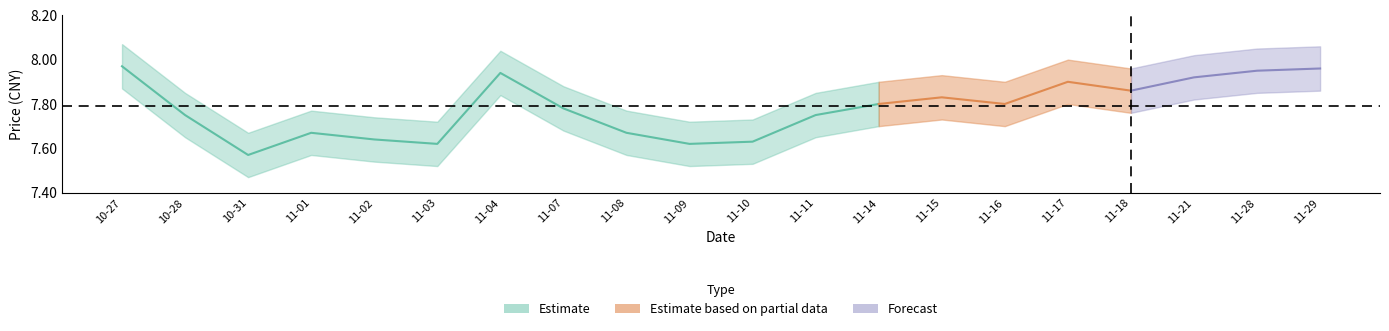

Reading left to right, list all the values displayed in this chart.

price: 2022-10-27=8.0	2022-10-28=7.8	2022-10-31=7.6	2022-11-01=7.7	2022-11-02=7.6	2022-11-03=7.6	2022-11-04=7.9	2022-11-07=7.8	2022-11-08=7.7	2022-11-09=7.6	2022-11-10=7.6	2022-11-11=7.8	2022-11-14=7.8	2022-11-15=7.8	2022-11-16=7.8	2022-11-17=7.9	2022-11-18=7.9	2022-11-21=7.9	2022-11-28=8.0	2022-11-29=8.0
price_upper: 2022-10-27=8.1	2022-10-28=7.8	2022-10-31=7.7	2022-11-01=7.8	2022-11-02=7.7	2022-11-03=7.7	2022-11-04=8.0	2022-11-07=7.9	2022-11-08=7.8	2022-11-09=7.7	2022-11-10=7.7	2022-11-11=7.8	2022-11-14=7.9	2022-11-15=7.9	2022-11-16=7.9	2022-11-17=8.0	2022-11-18=8.0	2022-11-21=8.0	2022-11-28=8.1	2022-11-29=8.1
price_lower: 2022-10-27=7.9	2022-10-28=7.7	2022-10-31=7.5	2022-11-01=7.6	2022-11-02=7.5	2022-11-03=7.5	2022-11-04=7.8	2022-11-07=7.7	2022-11-08=7.6	2022-11-09=7.5	2022-11-10=7.5	2022-11-11=7.7	2022-11-14=7.7	2022-11-15=7.7	2022-11-16=7.7	2022-11-17=7.8	2022-11-18=7.8	2022-11-21=7.8	2022-11-28=7.8	2022-11-29=7.9
t_change: 2022-10-27=0.2	2022-10-28=0.2	2022-10-31=0.2	2022-11-01=0.2	2022-11-02=0.2	2022-11-03=0.2	2022-11-04=0.3	2022-11-07=0.3	2022-11-08=0.2	2022-11-09=0.1	2022-11-10=0.2	2022-11-11=0.3	2022-11-14=0.2	2022-11-15=0.2	2022-11-16=0.2	2022-11-17=0.2	2022-11-18=0.2	2022-11-21=0.2	2022-11-28=0.3	2022-11-29=0.3
t_change_upper: 2022-10-27=0.2	2022-10-28=0.2	2022-10-31=0.2	2022-11-01=0.3	2022-11-02=0.2	2022-11-03=0.3	2022-11-04=0.3	2022-11-07=0.4	2022-11-08=0.3	2022-11-09=0.2	2022-11-10=0.2	2022-11-11=0.4	2022-11-14=0.3	2022-11-15=0.3	2022-11-16=0.2	2022-11-17=0.2	2022-11-18=0.2	2022-11-21=0.2	2022-11-28=0.3	2022-11-29=0.4
t_change_lower: 2022-10-27=0.1	2022-10-28=0.1	2022-10-31=0.1	2022-11-01=0.2	2022-11-02=0.1	2022-11-03=0.2	2022-11-04=0.2	2022-11-07=0.3	2022-11-08=0.2	2022-11-09=0.1	2022-11-10=0.1	2022-11-11=0.3	2022-11-14=0.2	2022-11-15=0.2	2022-11-16=0.1	2022-11-17=0.1	2022-11-18=0.1	2022-11-21=0.1	2022-11-28=0.2	2022-11-29=0.3